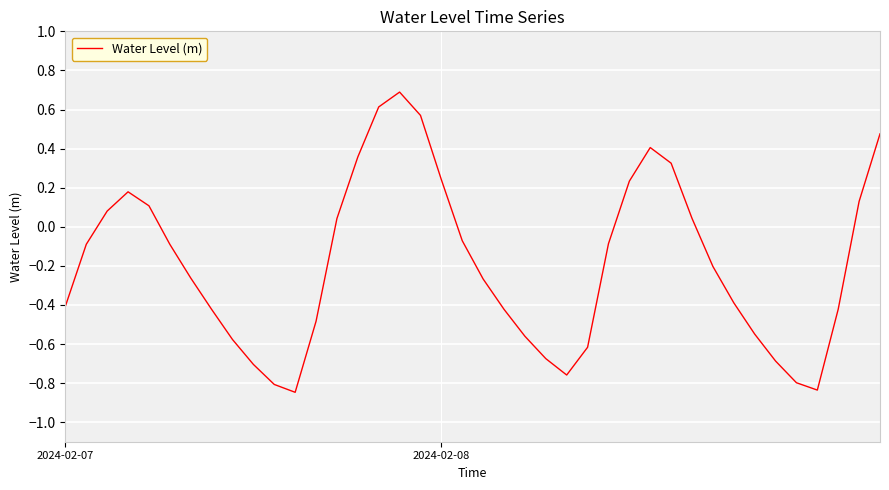

What is the difference between the maximum and minimum values?

1.5